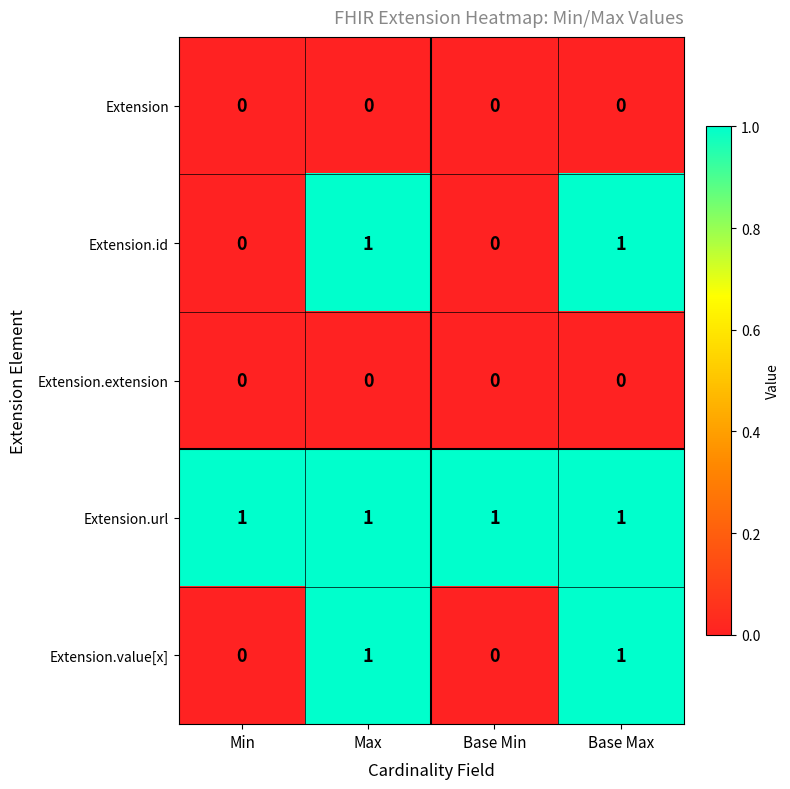

The value of Extension.id at Base Min is 0. True or false?

True